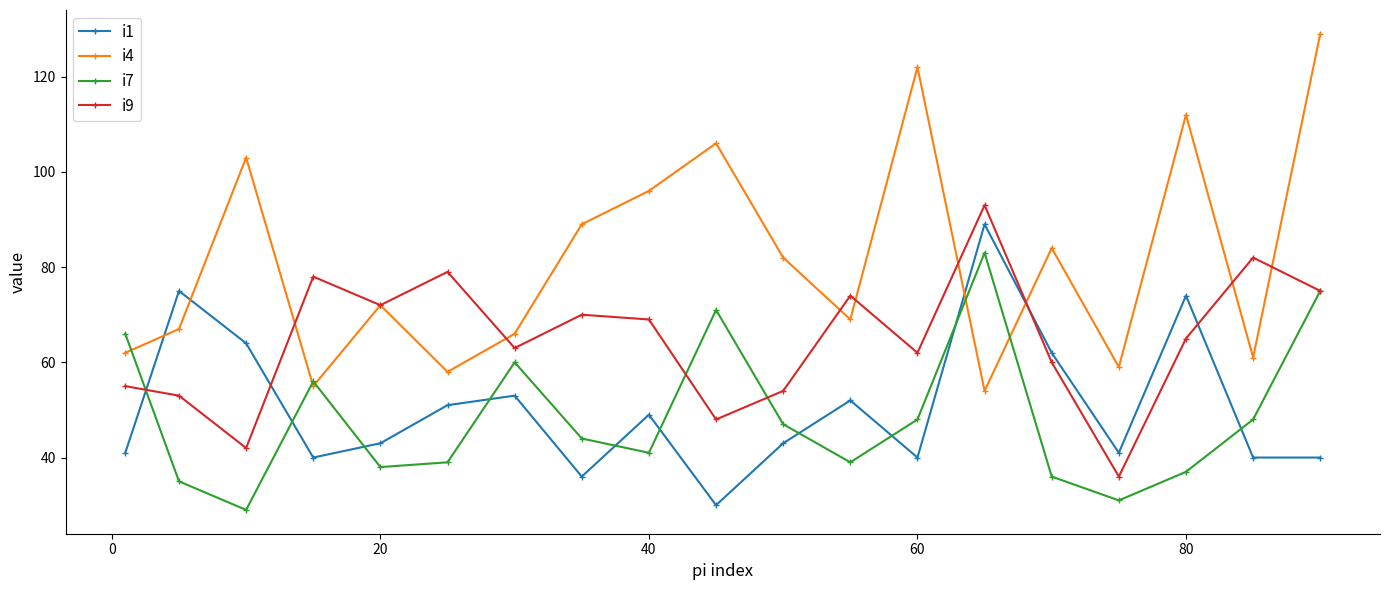

After their last crossing, which series has the higher values: i1 or i9?

i9